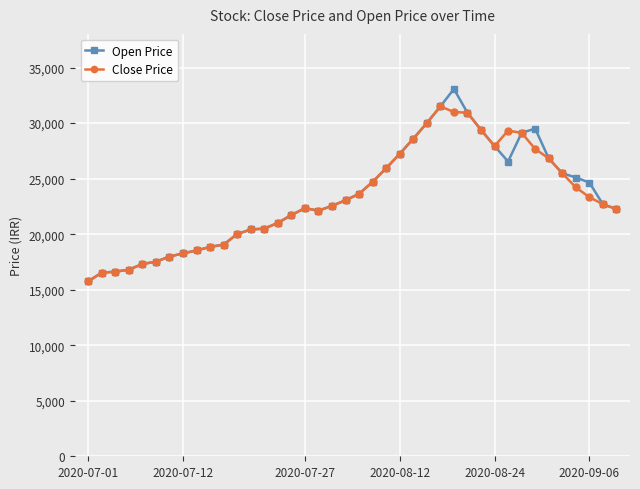

Does the chart display data point markers on the line(s)?

Yes